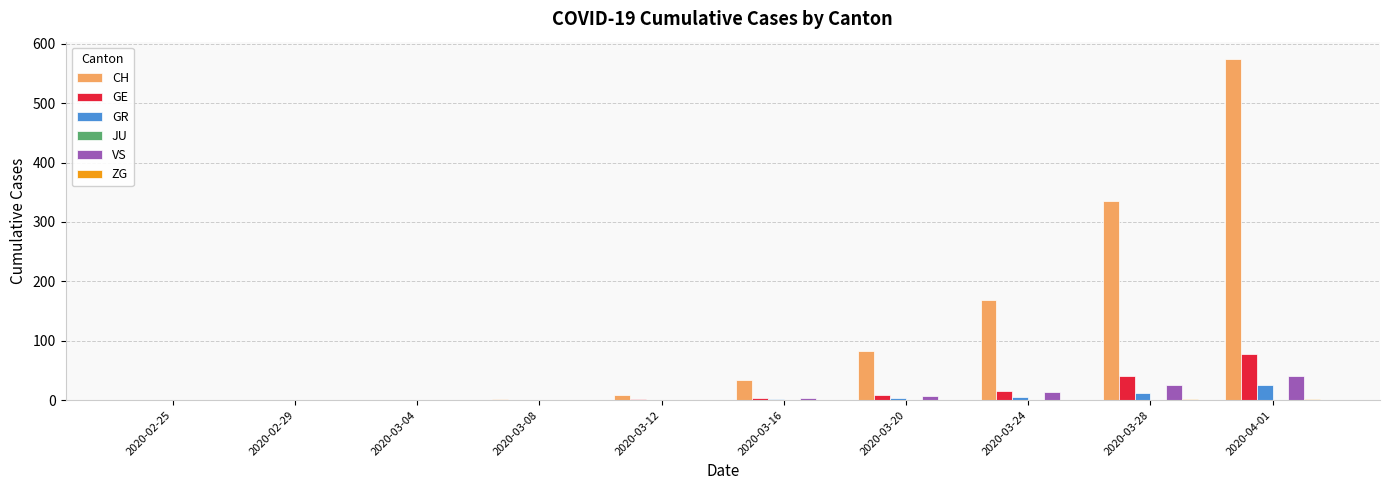

Which series changed the most between 2020-02-29 and 2020-03-28?

CH